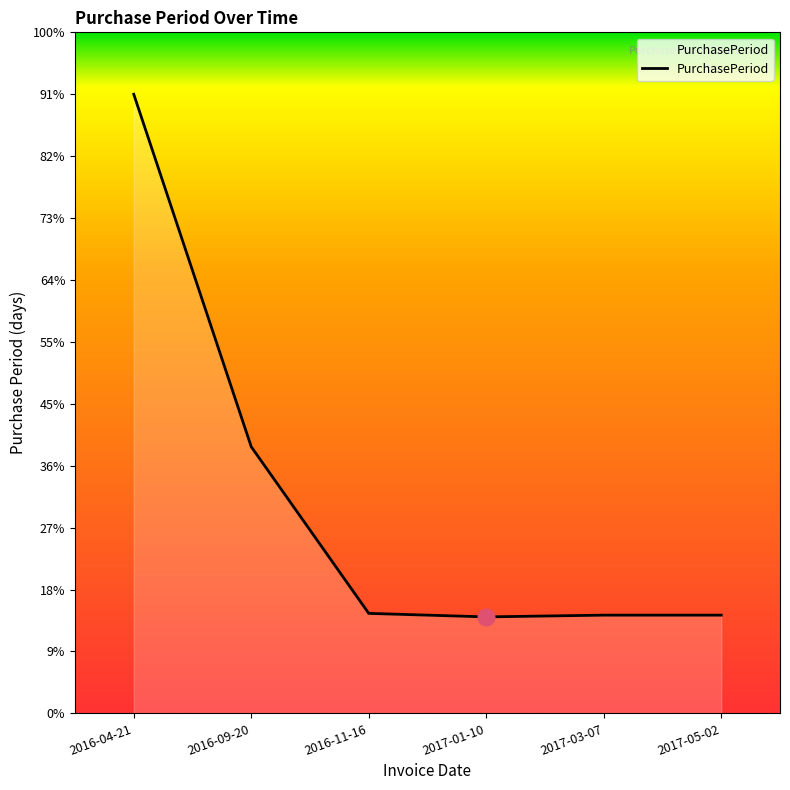

Does the chart display data point markers on the line(s)?

No